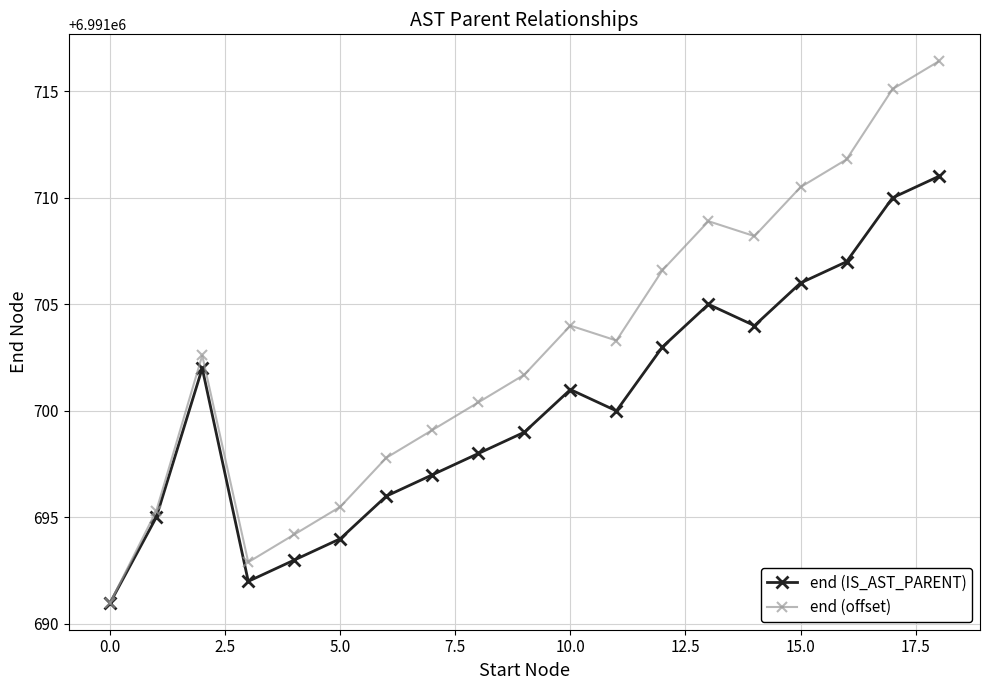

Which series has the largest total across all categories?

end (offset)